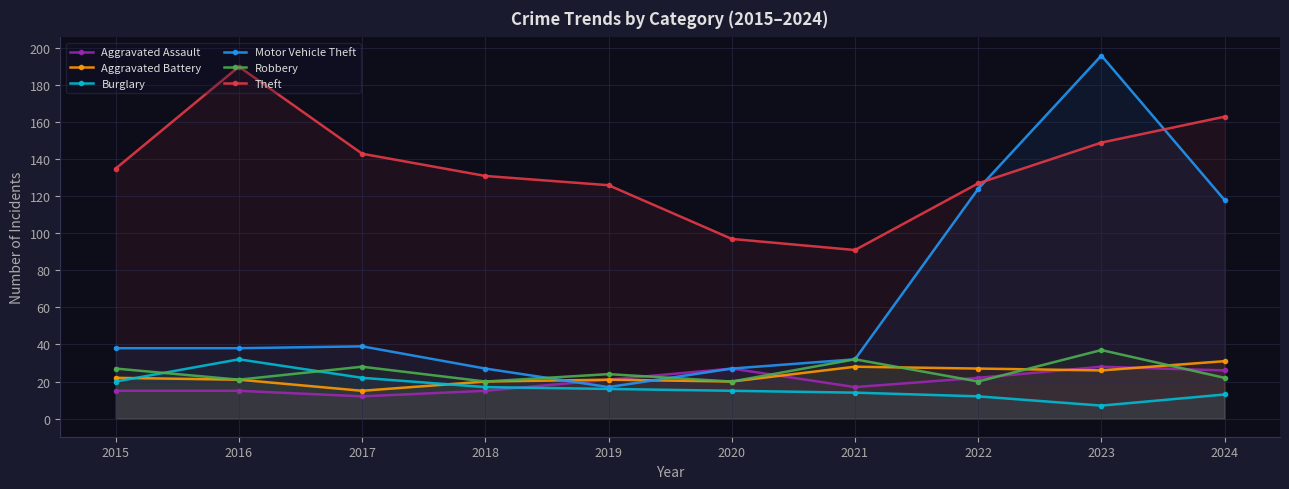

At 2017, list the series in order from smallest to largest.

Aggravated Assault, Aggravated Battery, Burglary, Robbery, Motor Vehicle Theft, Theft